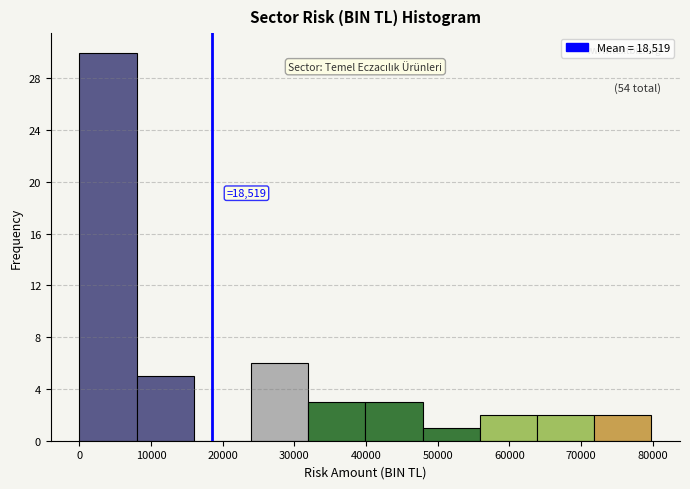

Over which range of the x-axis is the bar tallest?

0 to 8000